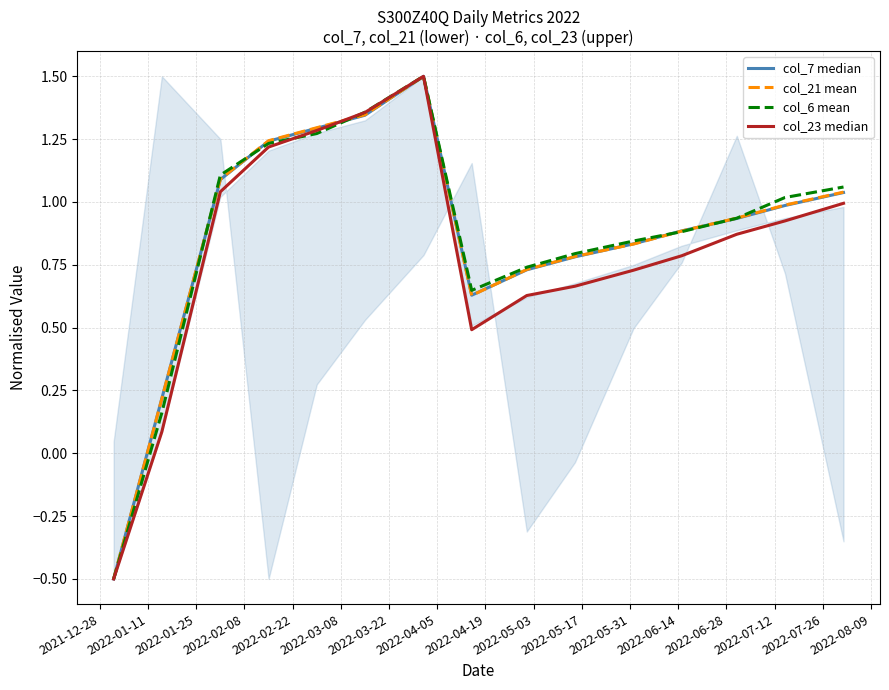

Which series has the largest total across all categories?

col_6 mean